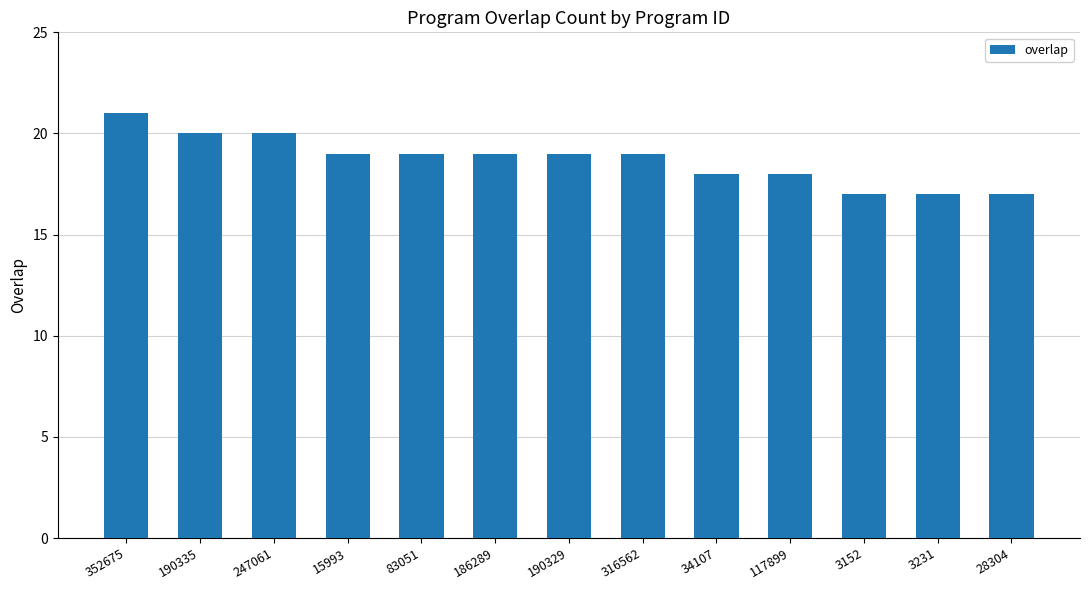

What is the label of the 3rd bar from the right?

3152